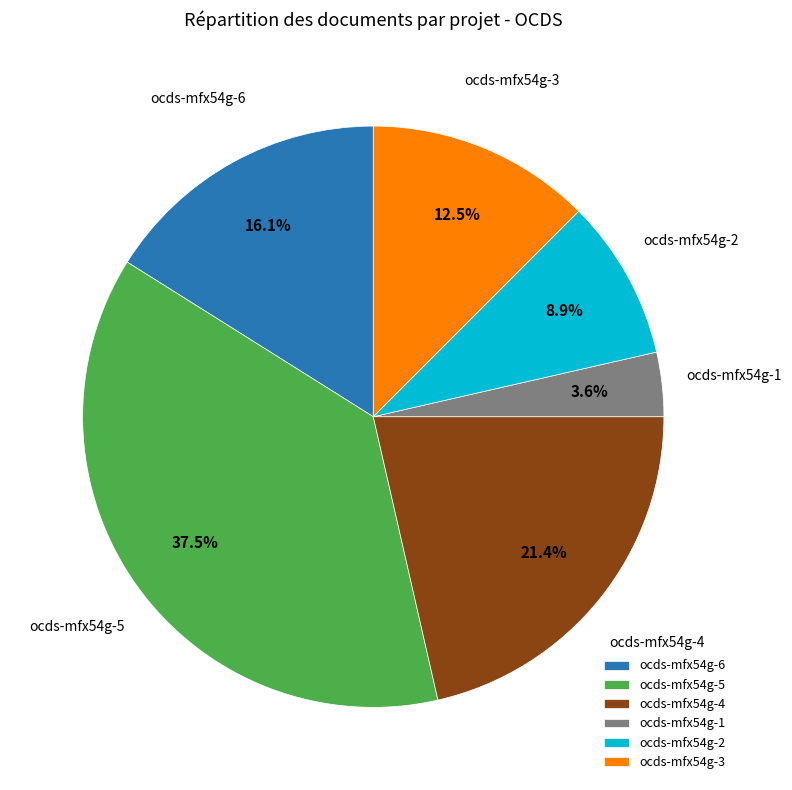

How many segments does this pie chart have?

6